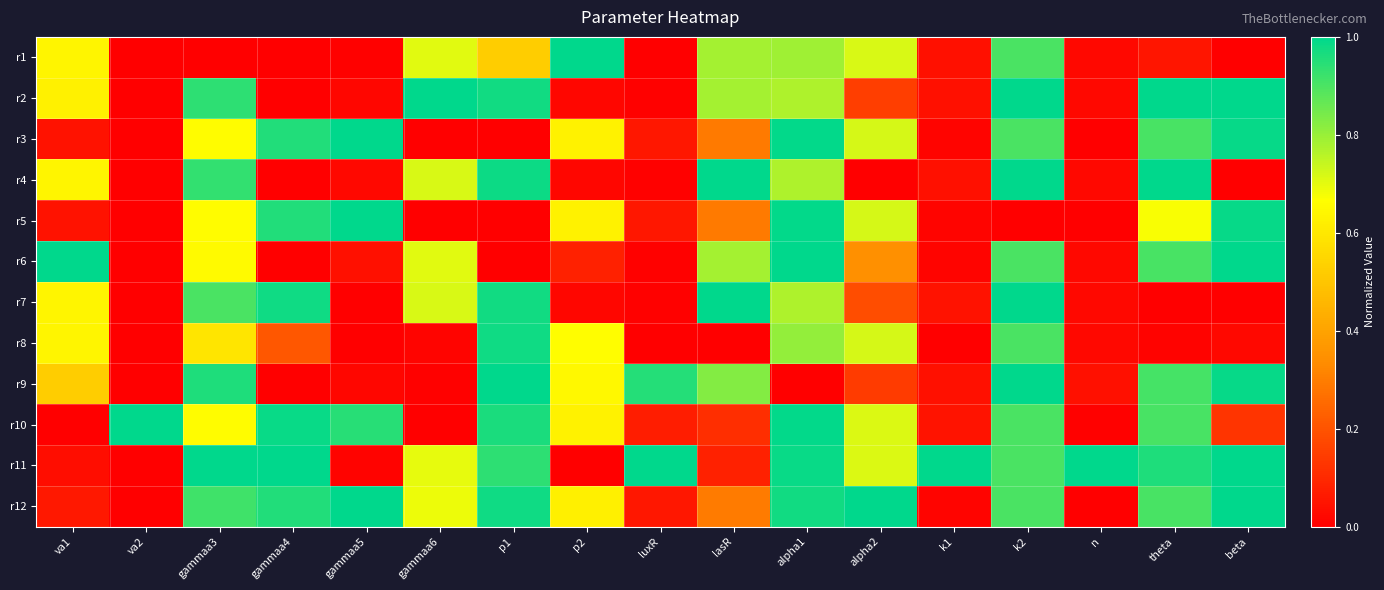

Reading left to right, extract all data points from this chart.

r1: va1=0.6	va2=0.0	gammaa3=0.0	gammaa4=0.0	gammaa5=0.0	gammaa6=0.7	p1=0.5	p2=1.0	luxR=0.0	lasR=0.8	alpha1=0.8	alpha2=0.7	k1=0.0	k2=0.9	n=0.0	theta=0.1	beta=0.0
r2: va1=0.6	va2=0.0	gammaa3=0.9	gammaa4=0.0	gammaa5=0.0	gammaa6=1.0	p1=1.0	p2=0.0	luxR=0.0	lasR=0.8	alpha1=0.8	alpha2=0.1	k1=0.0	k2=1.0	n=0.0	theta=1.0	beta=1.0
r3: va1=0.0	va2=0.0	gammaa3=0.7	gammaa4=1.0	gammaa5=1.0	gammaa6=0.0	p1=0.0	p2=0.6	luxR=0.1	lasR=0.3	alpha1=1.0	alpha2=0.7	k1=0.0	k2=0.9	n=0.0	theta=0.9	beta=1.0
r4: va1=0.6	va2=0.0	gammaa3=0.9	gammaa4=0.0	gammaa5=0.0	gammaa6=0.7	p1=1.0	p2=0.0	luxR=0.0	lasR=1.0	alpha1=0.8	alpha2=0.0	k1=0.0	k2=1.0	n=0.0	theta=1.0	beta=0.0
r5: va1=0.0	va2=0.0	gammaa3=0.7	gammaa4=1.0	gammaa5=1.0	gammaa6=0.0	p1=0.0	p2=0.6	luxR=0.1	lasR=0.3	alpha1=1.0	alpha2=0.7	k1=0.0	k2=0.0	n=0.0	theta=0.7	beta=1.0
r6: va1=1.0	va2=0.0	gammaa3=0.7	gammaa4=0.0	gammaa5=0.0	gammaa6=0.7	p1=0.0	p2=0.1	luxR=0.0	lasR=0.8	alpha1=1.0	alpha2=0.3	k1=0.0	k2=0.9	n=0.0	theta=0.9	beta=1.0
r7: va1=0.6	va2=0.0	gammaa3=0.9	gammaa4=1.0	gammaa5=0.0	gammaa6=0.7	p1=1.0	p2=0.0	luxR=0.0	lasR=1.0	alpha1=0.8	alpha2=0.2	k1=0.0	k2=1.0	n=0.0	theta=0.0	beta=0.0
r8: va1=0.6	va2=0.0	gammaa3=0.6	gammaa4=0.2	gammaa5=0.0	gammaa6=0.0	p1=1.0	p2=0.7	luxR=0.0	lasR=0.0	alpha1=0.8	alpha2=0.7	k1=0.0	k2=0.9	n=0.0	theta=0.0	beta=0.0
r9: va1=0.5	va2=0.0	gammaa3=1.0	gammaa4=0.0	gammaa5=0.0	gammaa6=0.0	p1=1.0	p2=0.6	luxR=0.9	lasR=0.8	alpha1=0.0	alpha2=0.1	k1=0.0	k2=1.0	n=0.0	theta=0.9	beta=1.0
r10: va1=0.0	va2=1.0	gammaa3=0.7	gammaa4=1.0	gammaa5=0.9	gammaa6=0.0	p1=1.0	p2=0.6	luxR=0.1	lasR=0.1	alpha1=1.0	alpha2=0.7	k1=0.0	k2=0.9	n=0.0	theta=0.9	beta=0.1
r11: va1=0.0	va2=0.0	gammaa3=1.0	gammaa4=1.0	gammaa5=0.0	gammaa6=0.7	p1=0.9	p2=0.0	luxR=1.0	lasR=0.1	alpha1=1.0	alpha2=0.7	k1=1.0	k2=0.9	n=1.0	theta=1.0	beta=1.0
r12: va1=0.1	va2=0.0	gammaa3=0.9	gammaa4=1.0	gammaa5=1.0	gammaa6=0.7	p1=1.0	p2=0.6	luxR=0.1	lasR=0.3	alpha1=1.0	alpha2=1.0	k1=0.0	k2=0.9	n=0.0	theta=0.9	beta=1.0